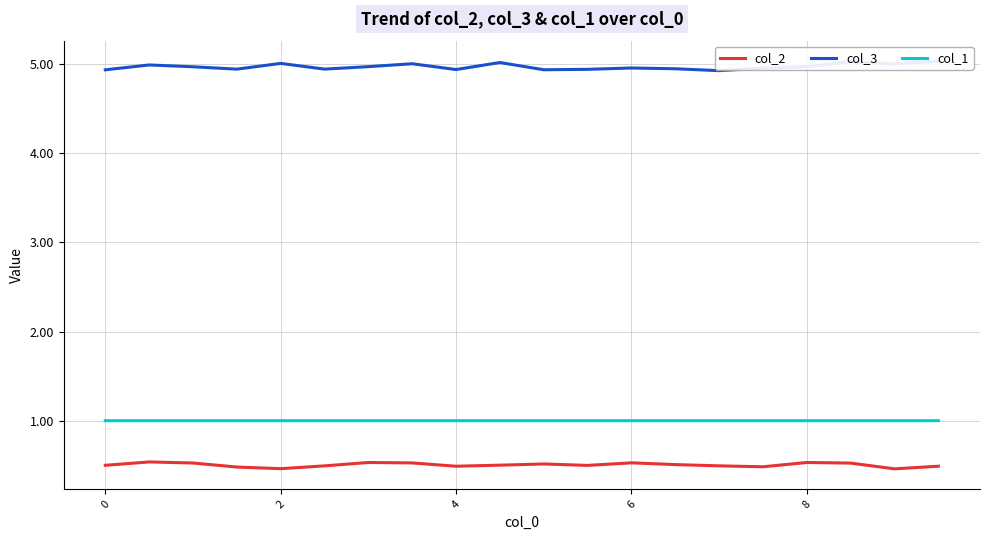

What is the maximum value shown in the chart?

5.0